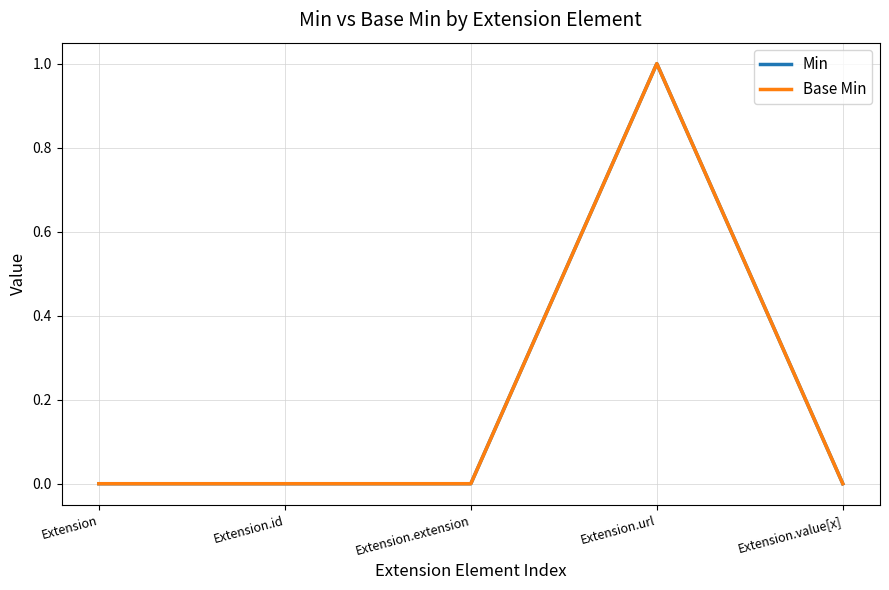

What is the label of the 5th point from the left?

Extension.value[x]